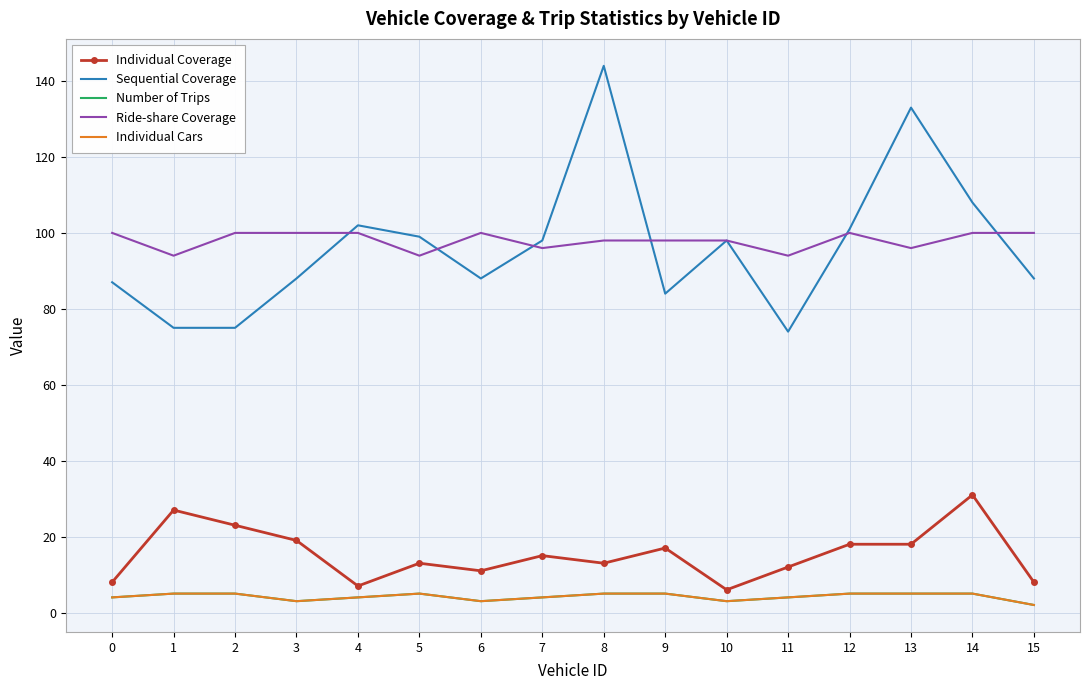

True or false: Individual Cars has more than 2 interior local peaks.

False